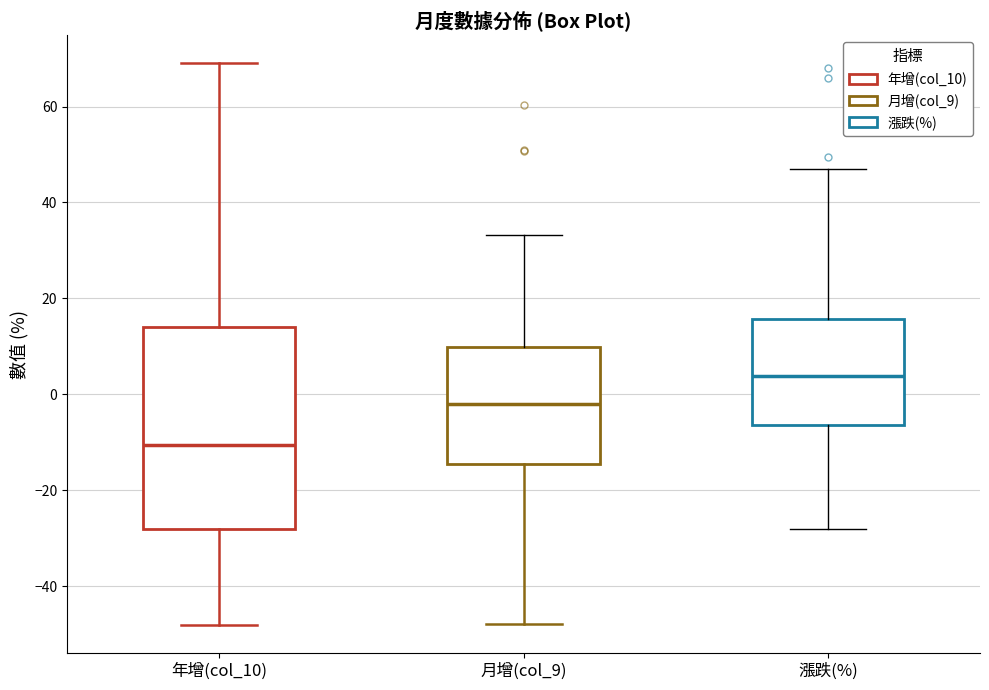

Reading left to right, read every box against the y-axis: the position of its median line, the range the box covers, and the ends of its whiskers. The values are not printed on the chart, so give them approximately, as read against the axis.

年增(col_10): median -10, box -28 to 14, whiskers -48 to 70
月增(col_9): median -2, box -14 to 10, whiskers -48 to 34
漲跌(%): median 4, box -6 to 16, whiskers -28 to 46